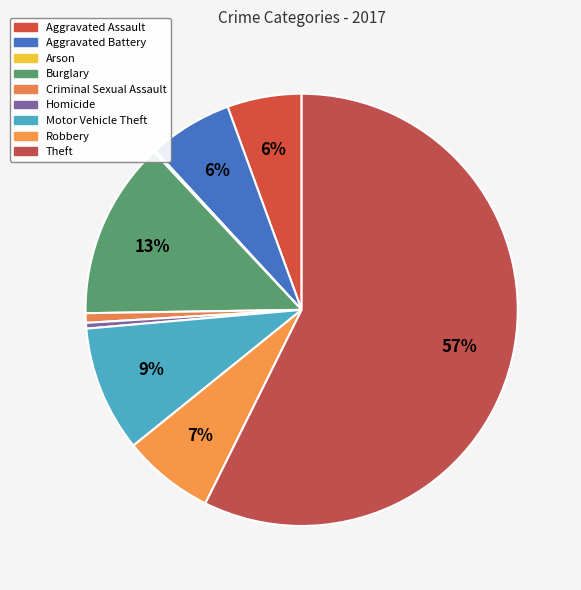

The Burglary slice represents 22% of the pie. True or false?

False